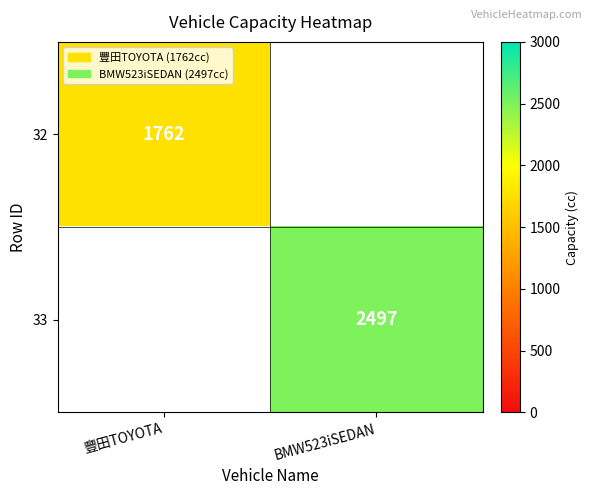

The 32 series shows 1203 at 豐田TOYOTA. True or false?

False